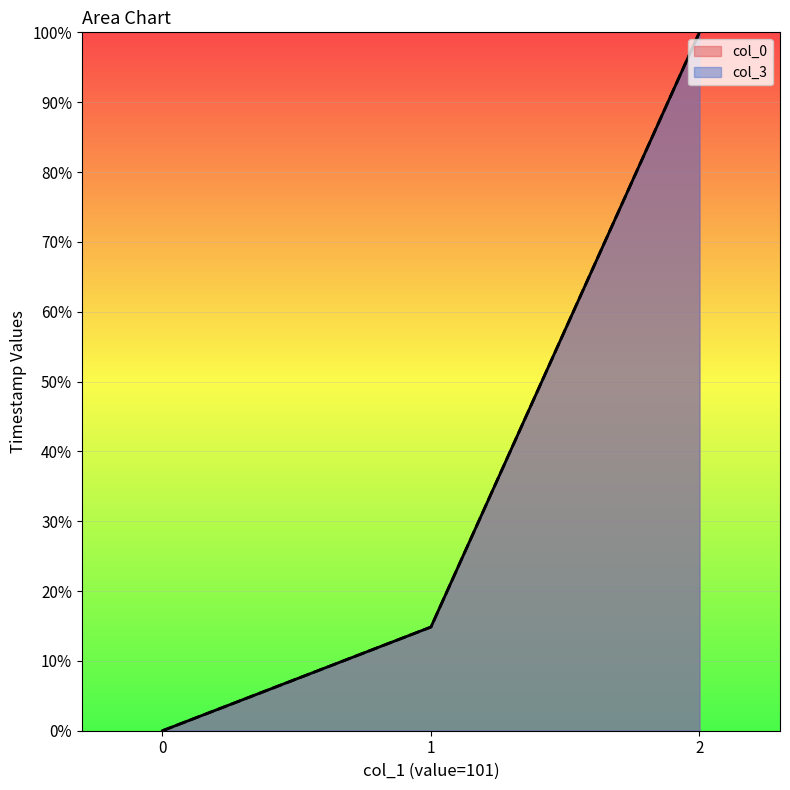

What is the greatest value displayed?

100.0